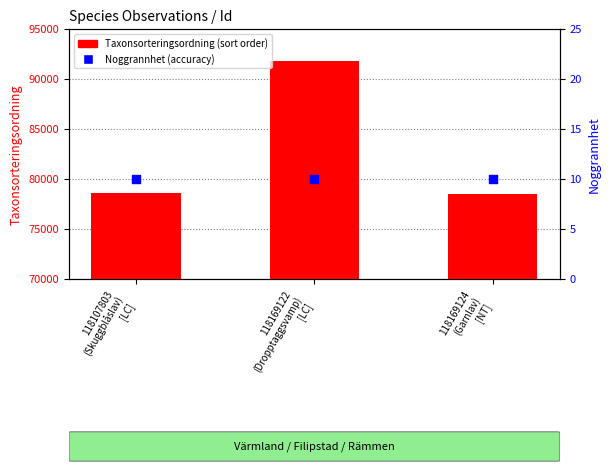

Is the value of Noggrannhet at 118169122
(Dropptaggsvamp)
[LC] greater than the value of Taxonsorteringsordning at 118107803
(Skuggblåslav)
[LC]?

No